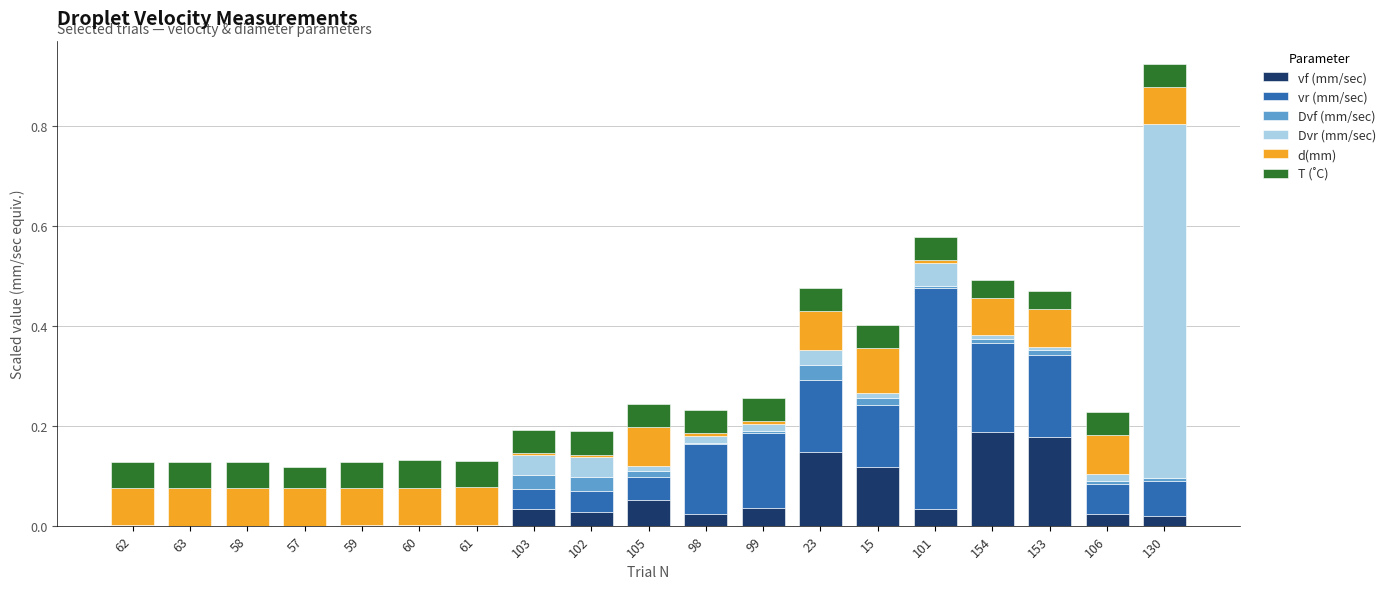

At which category is the sum across all series the highest?

130